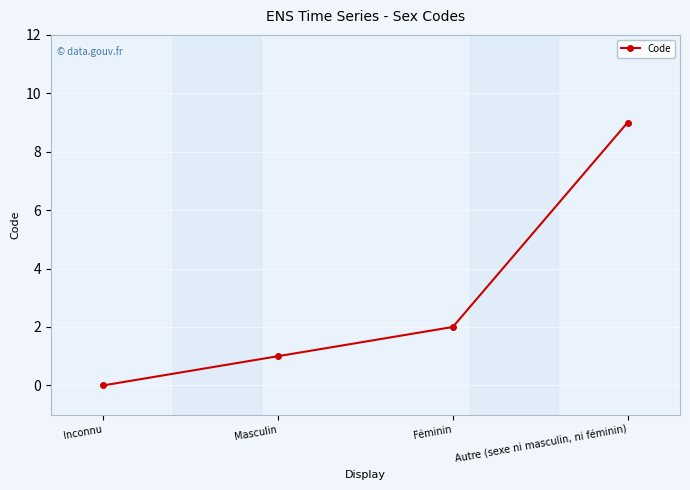

At which category does the chart reach its minimum across all series?

Inconnu